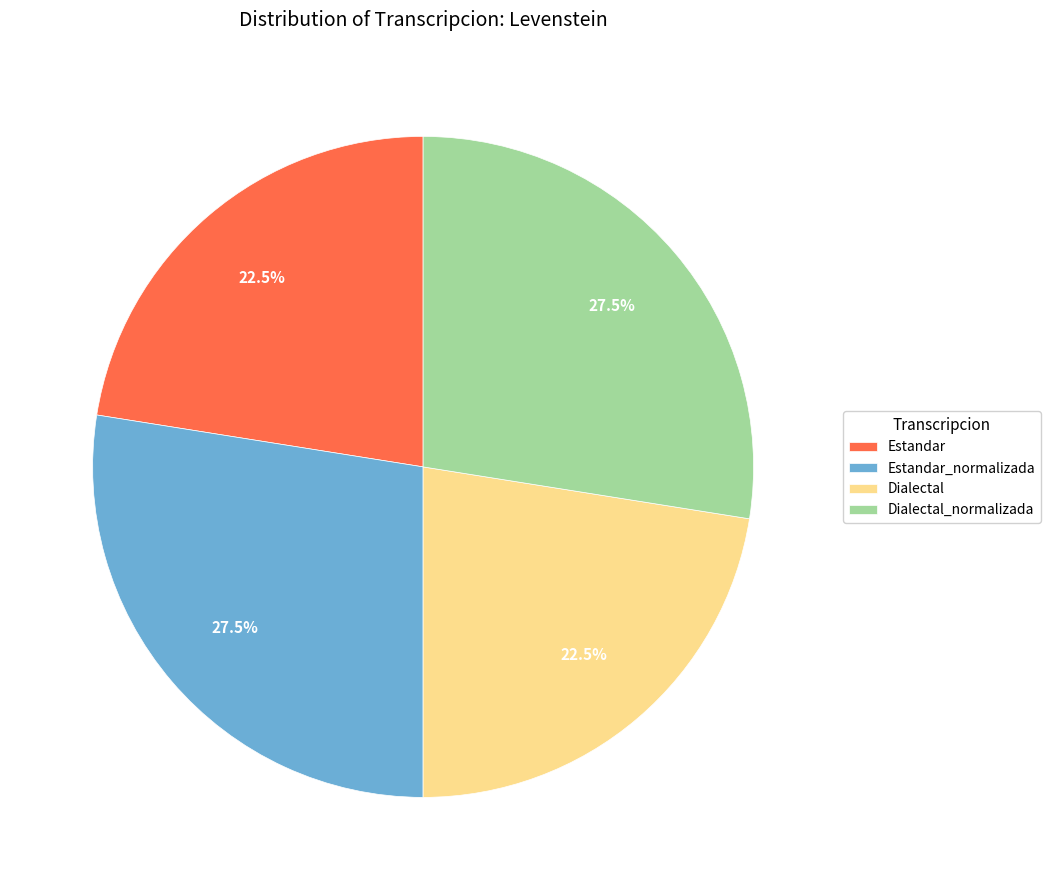

To the nearest percent, what is the average slice percentage?

25%